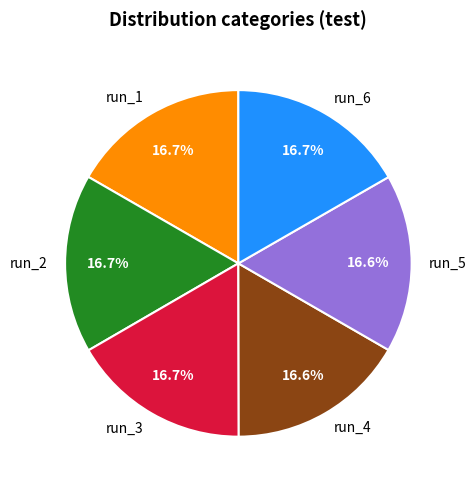

What is the ratio of the value at run_4 to the value at run_3?

1.0